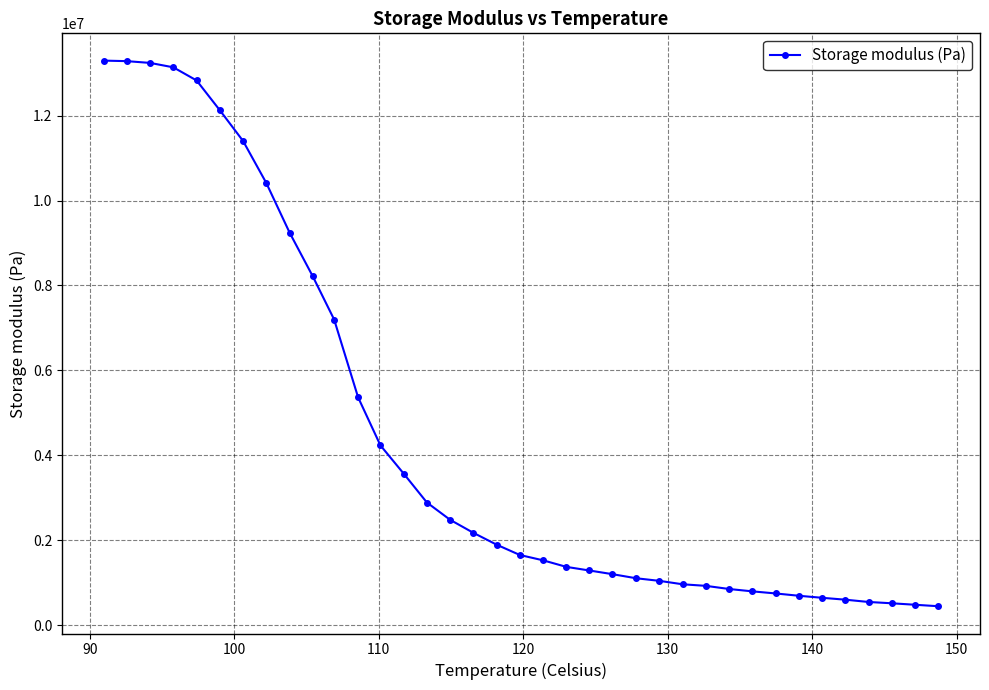

What is the difference between the maximum and minimum values?

12849872.9